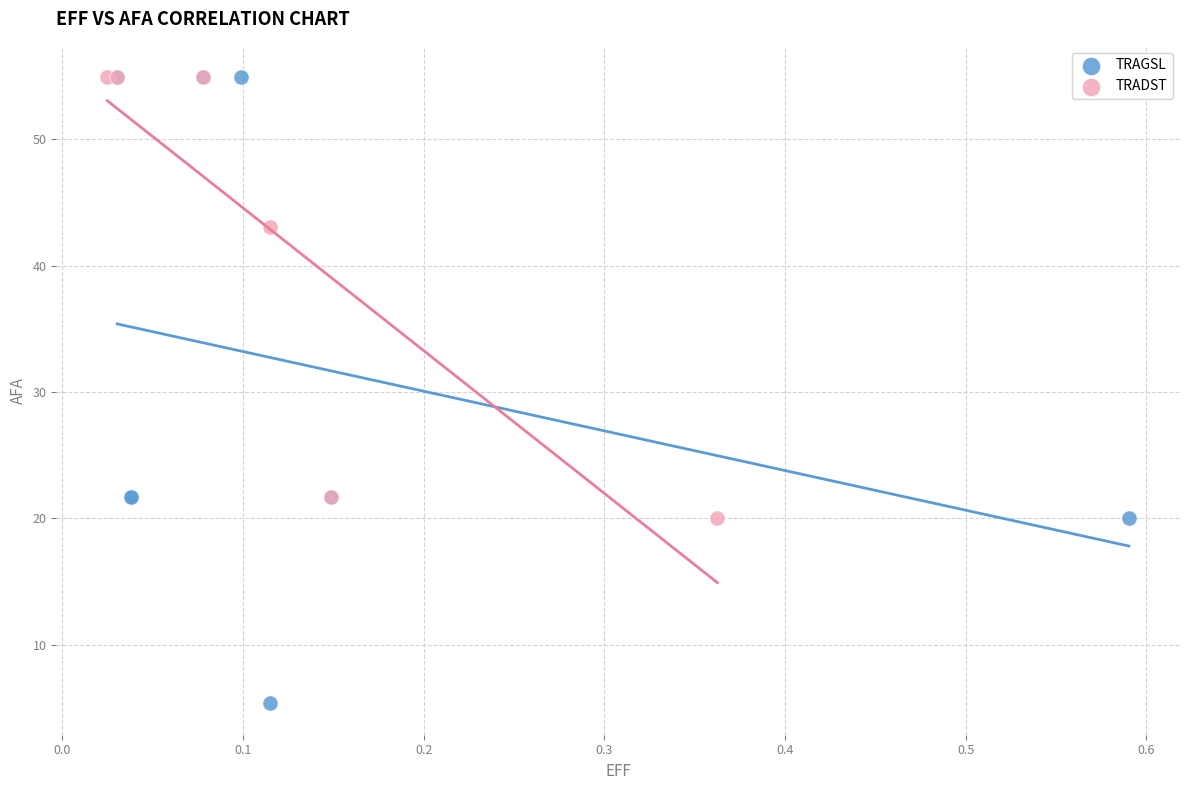

Which series contains the lowest Y value?

TRAGSL